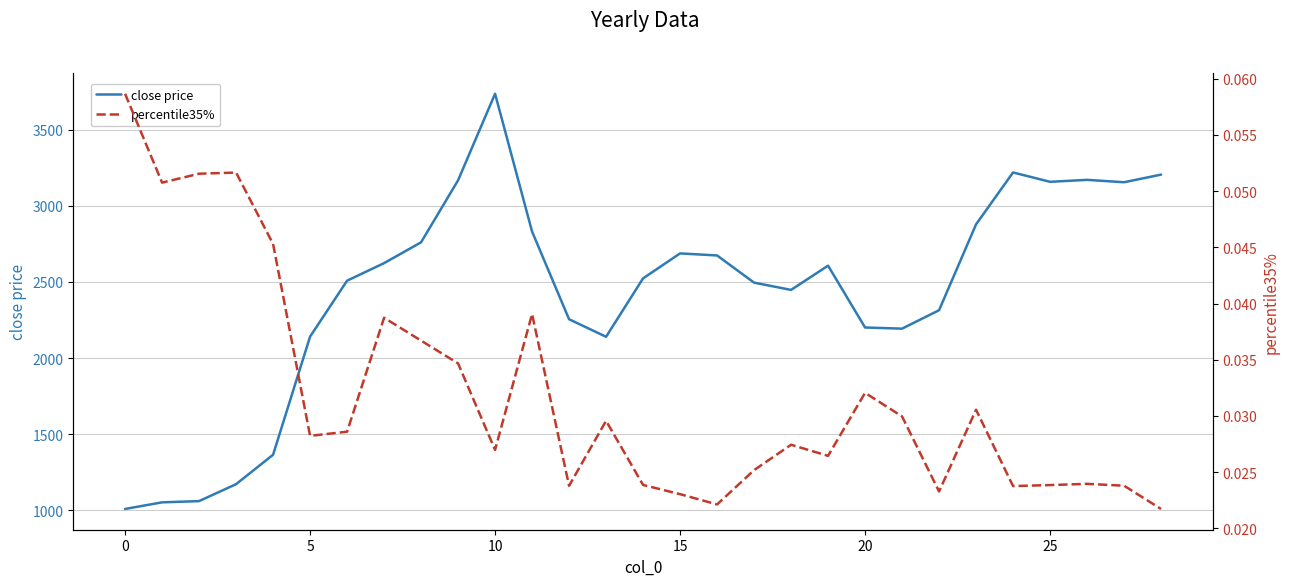

The value of percentile35% at 18 is 0.0. True or false?

False